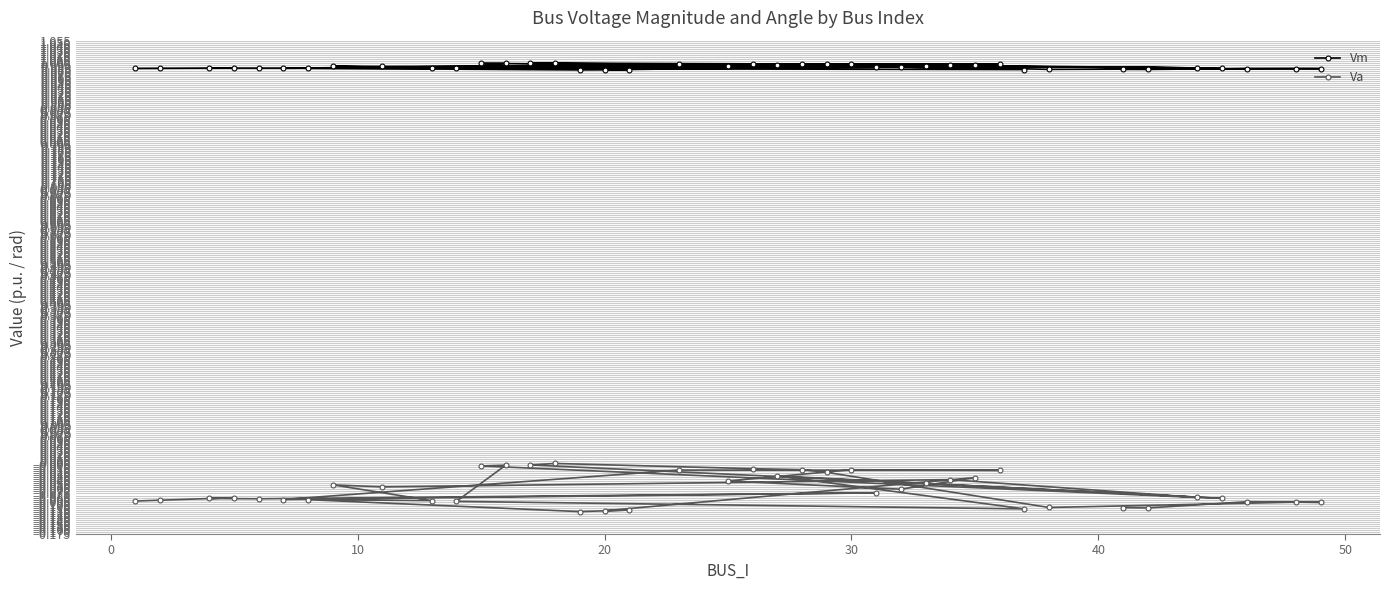

Does the chart display data point markers on the line(s)?

Yes